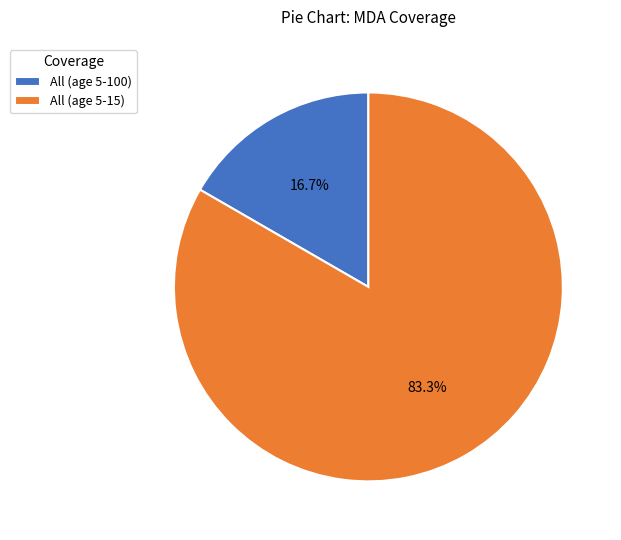

Which slice is the smallest?

All (age 5-100)